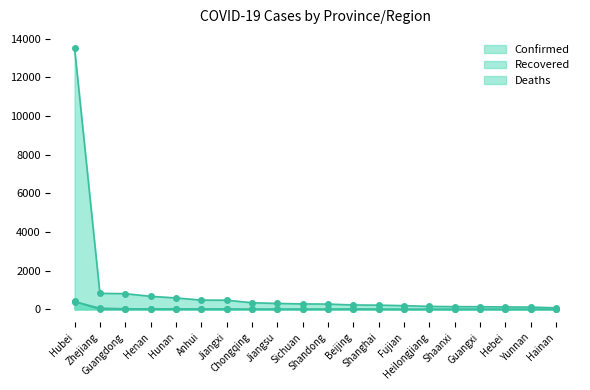

Reading left to right, list all the values displayed in this chart.

Confirmed: Hubei=13522	Zhejiang=829	Guangdong=813	Henan=675	Hunan=593	Anhui=480	Jiangxi=476	Chongqing=344	Jiangsu=308	Sichuan=282	Shandong=275	Beijing=228	Shanghai=219	Fujian=194	Heilongjiang=155	Shaanxi=142	Guangxi=139	Hebei=126	Yunnan=119	Hainan=80
Recovered: Hubei=397	Zhejiang=62	Guangdong=30	Henan=27	Hunan=30	Anhui=20	Jiangxi=19	Chongqing=9	Jiangsu=12	Sichuan=14	Shandong=11	Beijing=23	Shanghai=12	Fujian=3	Heilongjiang=4	Shaanxi=2	Guangxi=10	Hebei=4	Yunnan=5	Hainan=5
Deaths: Hubei=414	Zhejiang=0	Guangdong=0	Henan=2	Hunan=0	Anhui=0	Jiangxi=0	Chongqing=2	Jiangsu=0	Sichuan=1	Shandong=0	Beijing=1	Shanghai=1	Fujian=0	Heilongjiang=2	Shaanxi=0	Guangxi=0	Hebei=1	Yunnan=0	Hainan=1